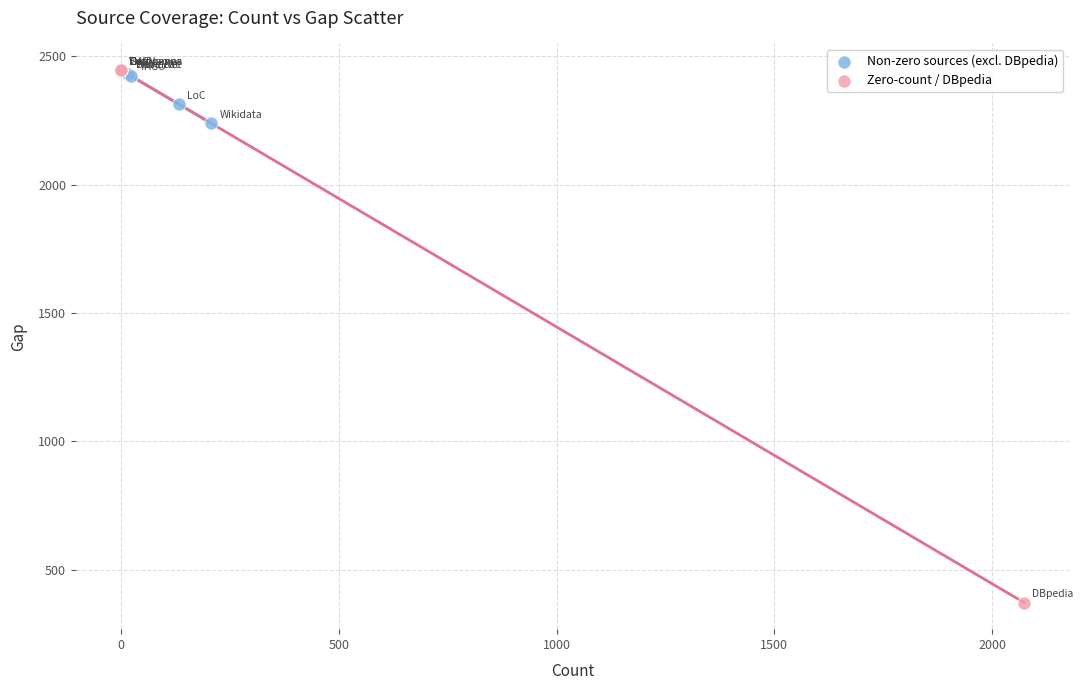

Which series has the largest Y range (max minus min)?

Zero-count / DBpedia